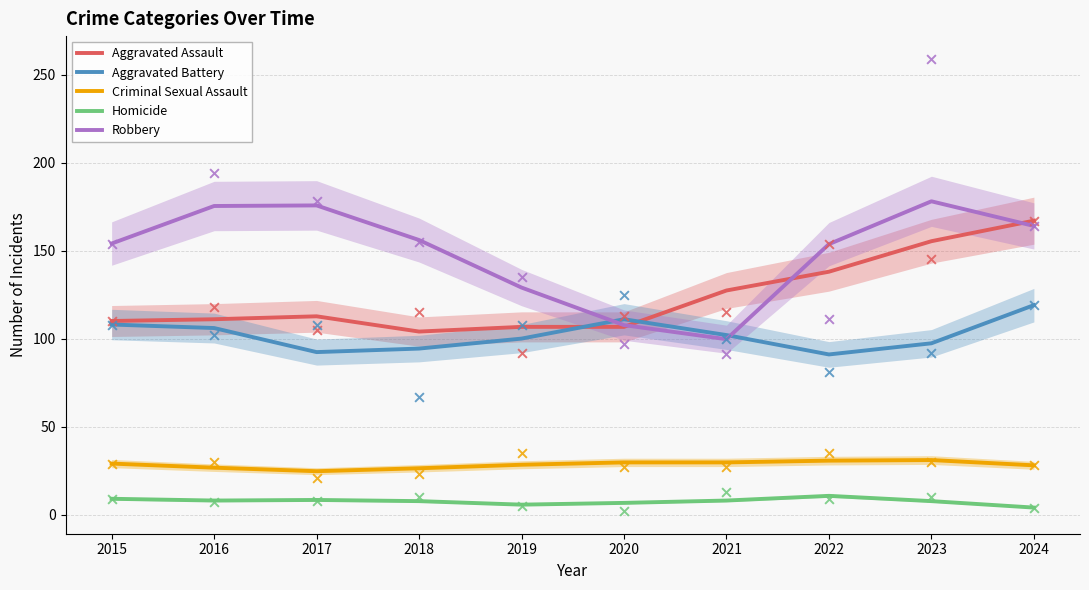

Which series has the largest total across all categories?

Robbery